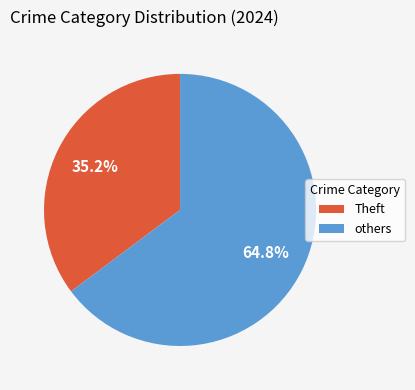

Is there any slice that represents more than half of the pie?

Yes